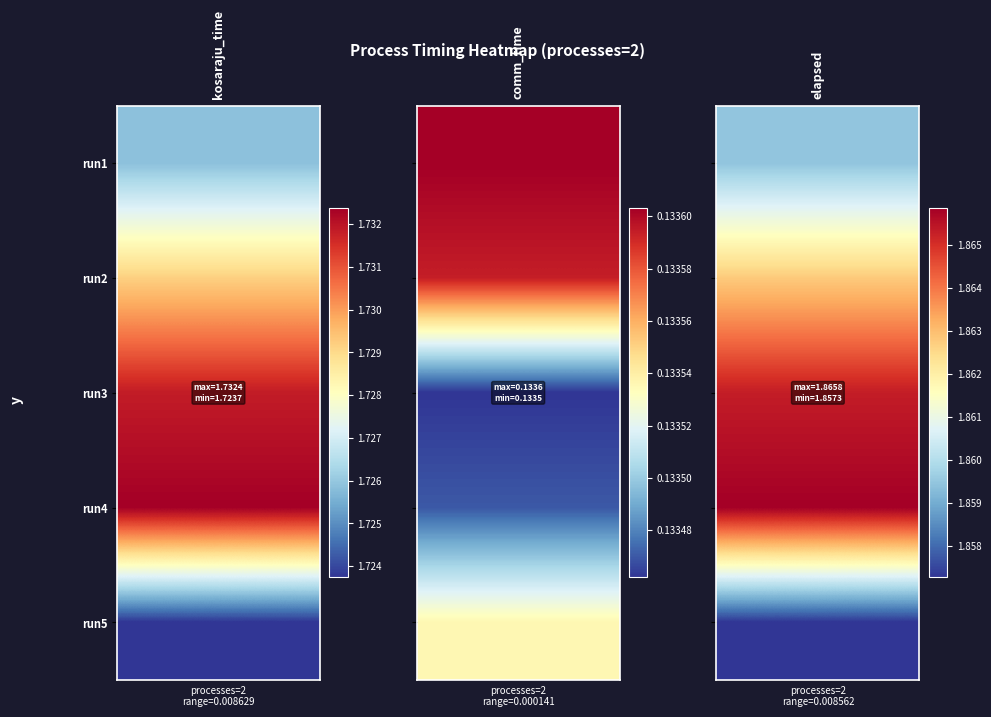

At which category is the sum across all series the highest?

elapsed